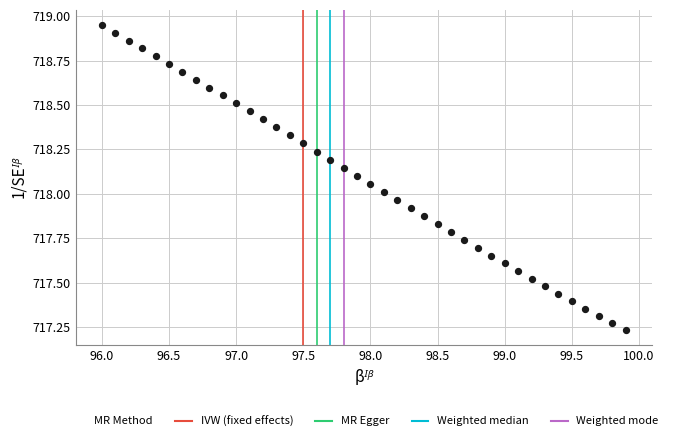

What is the range of Y values (max minus min)?

1.7